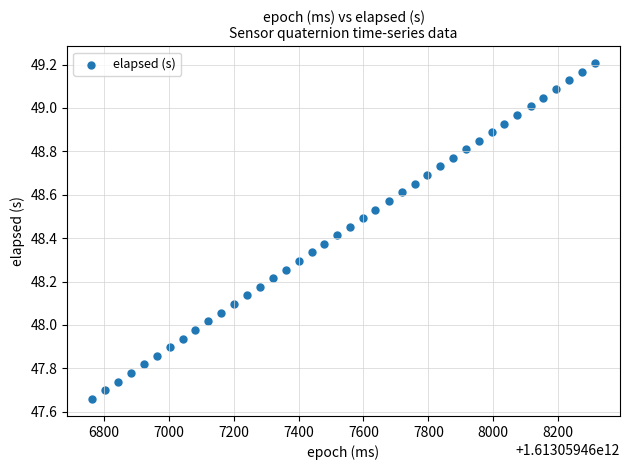

What is the range of X values (max minus min)?

1549.0